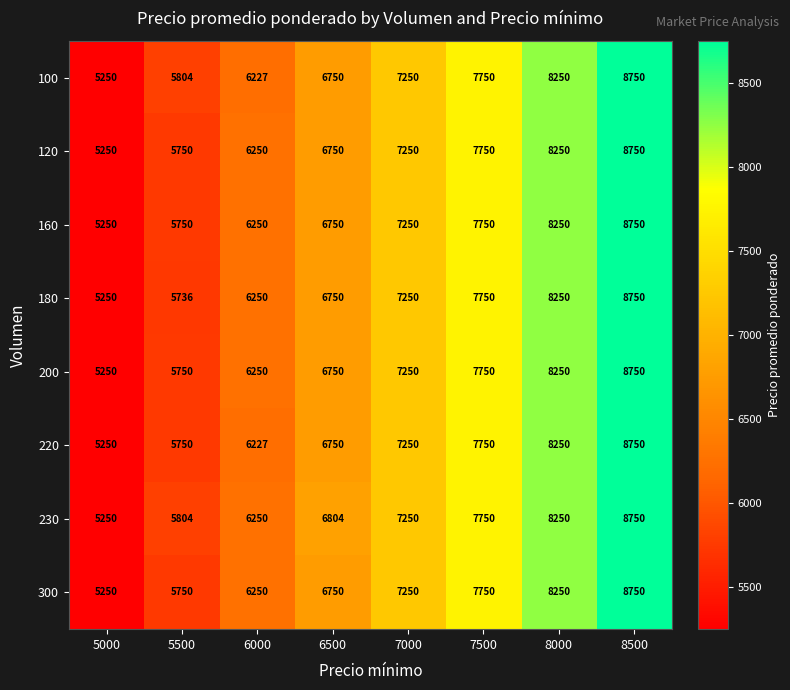

Is it true that 160 equals 1428 at 5500?

False